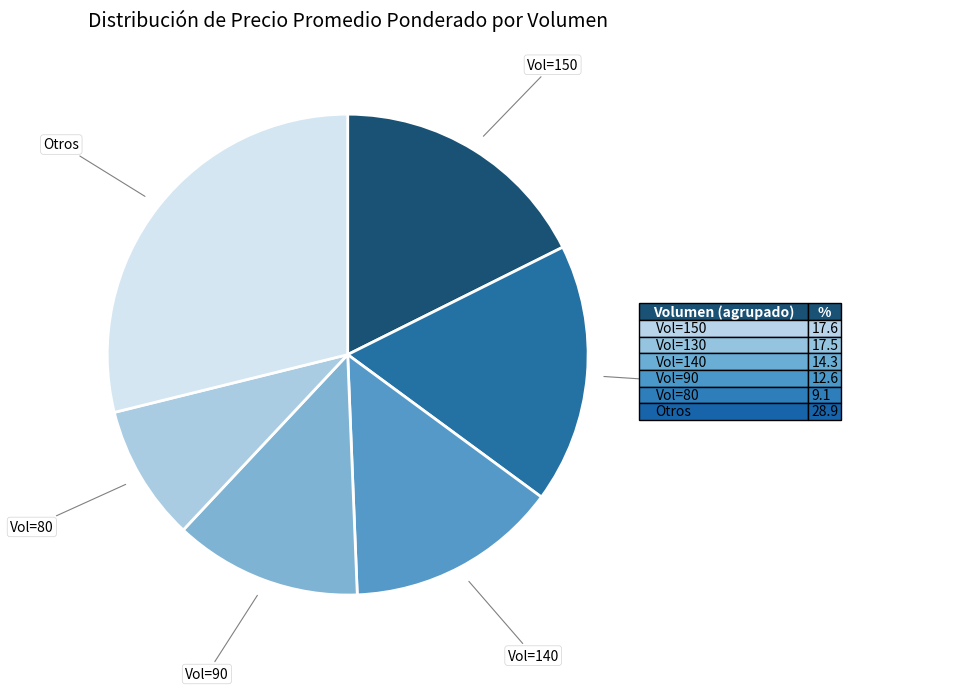

Is there a majority slice in this chart?

No